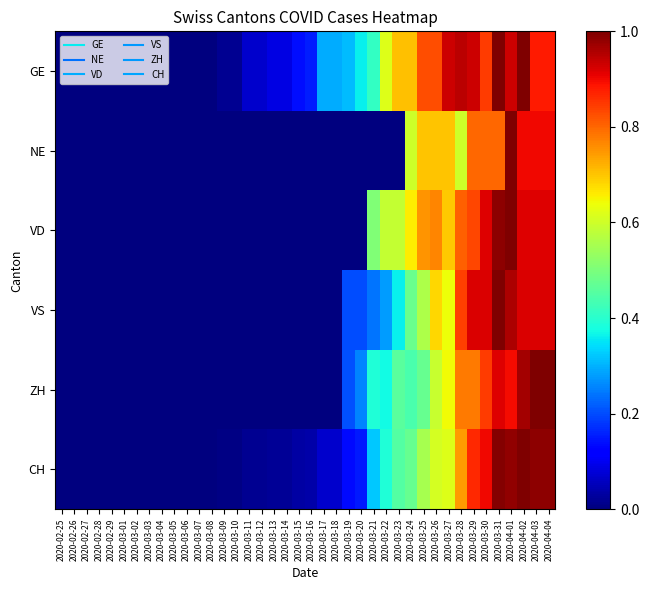

Reading right to left, extract all data points from this chart.

GE: 2020-04-04=0.9	2020-04-03=0.9	2020-04-02=1.0	2020-04-01=0.9	2020-03-31=1.0	2020-03-30=0.8	2020-03-29=0.9	2020-03-28=0.9	2020-03-27=0.9	2020-03-26=0.8	2020-03-25=0.8	2020-03-24=0.7	2020-03-23=0.7	2020-03-22=0.6	2020-03-21=0.4	2020-03-20=0.4	2020-03-19=0.3	2020-03-18=0.3	2020-03-17=0.3	2020-03-16=0.2	2020-03-15=0.1	2020-03-14=0.1	2020-03-13=0.1	2020-03-12=0.1	2020-03-11=0.1	2020-03-10=0.0	2020-03-09=0.0	2020-03-08=0.0	2020-03-07=0.0	2020-03-06=0.0	2020-03-05=0.0	2020-03-04=0.0	2020-03-03=0.0	2020-03-02=0.0	2020-03-01=0.0	2020-02-29=0.0	2020-02-28=0.0	2020-02-27=0.0	2020-02-26=0.0	2020-02-25=0.0
NE: 2020-04-04=0.9	2020-04-03=0.9	2020-04-02=0.9	2020-04-01=1.0	2020-03-31=0.8	2020-03-30=0.8	2020-03-29=0.8	2020-03-28=0.6	2020-03-27=0.7	2020-03-26=0.7	2020-03-25=0.7	2020-03-24=0.6	2020-03-23=0.0	2020-03-22=0.0	2020-03-21=0.0	2020-03-20=0.0	2020-03-19=0.0	2020-03-18=0.0	2020-03-17=0.0	2020-03-16=0.0	2020-03-15=0.0	2020-03-14=0.0	2020-03-13=0.0	2020-03-12=0.0	2020-03-11=0.0	2020-03-10=0.0	2020-03-09=0.0	2020-03-08=0.0	2020-03-07=0.0	2020-03-06=0.0	2020-03-05=0.0	2020-03-04=0.0	2020-03-03=0.0	2020-03-02=0.0	2020-03-01=0.0	2020-02-29=0.0	2020-02-28=0.0	2020-02-27=0.0	2020-02-26=0.0	2020-02-25=0.0
VD: 2020-04-04=0.9	2020-04-03=0.9	2020-04-02=0.9	2020-04-01=1.0	2020-03-31=1.0	2020-03-30=0.9	2020-03-29=0.8	2020-03-28=0.8	2020-03-27=0.7	2020-03-26=0.8	2020-03-25=0.8	2020-03-24=0.7	2020-03-23=0.6	2020-03-22=0.6	2020-03-21=0.5	2020-03-20=0.0	2020-03-19=0.0	2020-03-18=0.0	2020-03-17=0.0	2020-03-16=0.0	2020-03-15=0.0	2020-03-14=0.0	2020-03-13=0.0	2020-03-12=0.0	2020-03-11=0.0	2020-03-10=0.0	2020-03-09=0.0	2020-03-08=0.0	2020-03-07=0.0	2020-03-06=0.0	2020-03-05=0.0	2020-03-04=0.0	2020-03-03=0.0	2020-03-02=0.0	2020-03-01=0.0	2020-02-29=0.0	2020-02-28=0.0	2020-02-27=0.0	2020-02-26=0.0	2020-02-25=0.0
VS: 2020-04-04=0.9	2020-04-03=0.9	2020-04-02=0.9	2020-04-01=1.0	2020-03-31=1.0	2020-03-30=0.9	2020-03-29=0.9	2020-03-28=0.8	2020-03-27=0.6	2020-03-26=0.7	2020-03-25=0.6	2020-03-24=0.5	2020-03-23=0.4	2020-03-22=0.3	2020-03-21=0.2	2020-03-20=0.2	2020-03-19=0.2	2020-03-18=0.0	2020-03-17=0.0	2020-03-16=0.0	2020-03-15=0.0	2020-03-14=0.0	2020-03-13=0.0	2020-03-12=0.0	2020-03-11=0.0	2020-03-10=0.0	2020-03-09=0.0	2020-03-08=0.0	2020-03-07=0.0	2020-03-06=0.0	2020-03-05=0.0	2020-03-04=0.0	2020-03-03=0.0	2020-03-02=0.0	2020-03-01=0.0	2020-02-29=0.0	2020-02-28=0.0	2020-02-27=0.0	2020-02-26=0.0	2020-02-25=0.0
ZH: 2020-04-04=1.0	2020-04-03=1.0	2020-04-02=1.0	2020-04-01=0.9	2020-03-31=0.9	2020-03-30=0.8	2020-03-29=0.8	2020-03-28=0.8	2020-03-27=0.6	2020-03-26=0.6	2020-03-25=0.5	2020-03-24=0.4	2020-03-23=0.5	2020-03-22=0.4	2020-03-21=0.4	2020-03-20=0.3	2020-03-19=0.2	2020-03-18=0.0	2020-03-17=0.0	2020-03-16=0.0	2020-03-15=0.0	2020-03-14=0.0	2020-03-13=0.0	2020-03-12=0.0	2020-03-11=0.0	2020-03-10=0.0	2020-03-09=0.0	2020-03-08=0.0	2020-03-07=0.0	2020-03-06=0.0	2020-03-05=0.0	2020-03-04=0.0	2020-03-03=0.0	2020-03-02=0.0	2020-03-01=0.0	2020-02-29=0.0	2020-02-28=0.0	2020-02-27=0.0	2020-02-26=0.0	2020-02-25=0.0
CH: 2020-04-04=1.0	2020-04-03=1.0	2020-04-02=1.0	2020-04-01=1.0	2020-03-31=1.0	2020-03-30=0.9	2020-03-29=0.9	2020-03-28=0.7	2020-03-27=0.6	2020-03-26=0.6	2020-03-25=0.6	2020-03-24=0.5	2020-03-23=0.5	2020-03-22=0.4	2020-03-21=0.3	2020-03-20=0.2	2020-03-19=0.1	2020-03-18=0.1	2020-03-17=0.1	2020-03-16=0.0	2020-03-15=0.0	2020-03-14=0.0	2020-03-13=0.0	2020-03-12=0.0	2020-03-11=0.0	2020-03-10=0.0	2020-03-09=0.0	2020-03-08=0.0	2020-03-07=0.0	2020-03-06=0.0	2020-03-05=0.0	2020-03-04=0.0	2020-03-03=0.0	2020-03-02=0.0	2020-03-01=0.0	2020-02-29=0.0	2020-02-28=0.0	2020-02-27=0.0	2020-02-26=0.0	2020-02-25=0.0